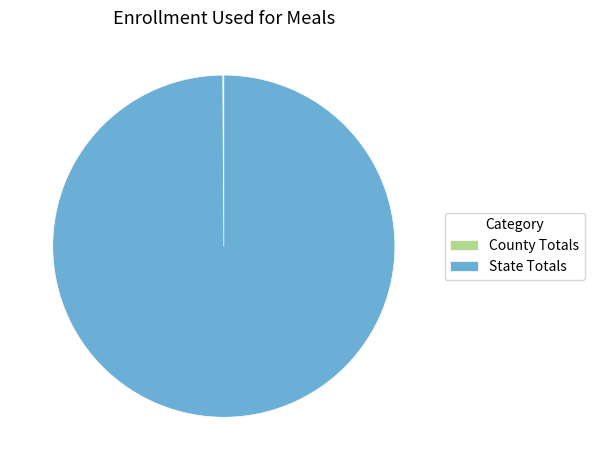

Which slice is the largest?

State Totals